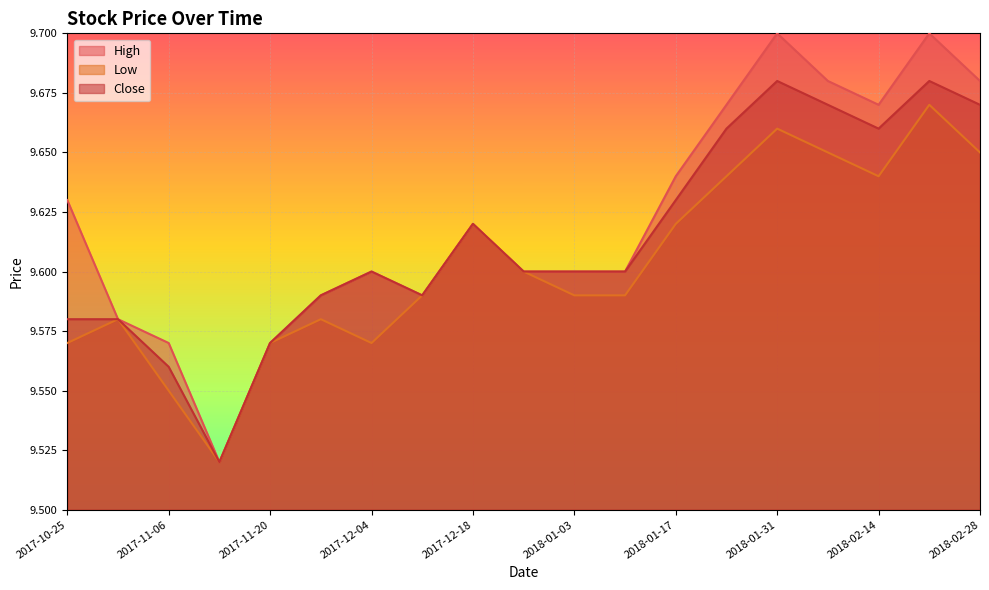

True or false: Close and High cross at least once.

False